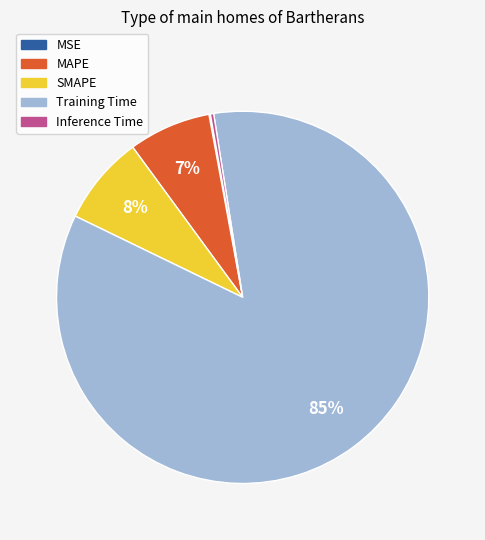

True or false: SMAPE accounts for 1% of the total.

False